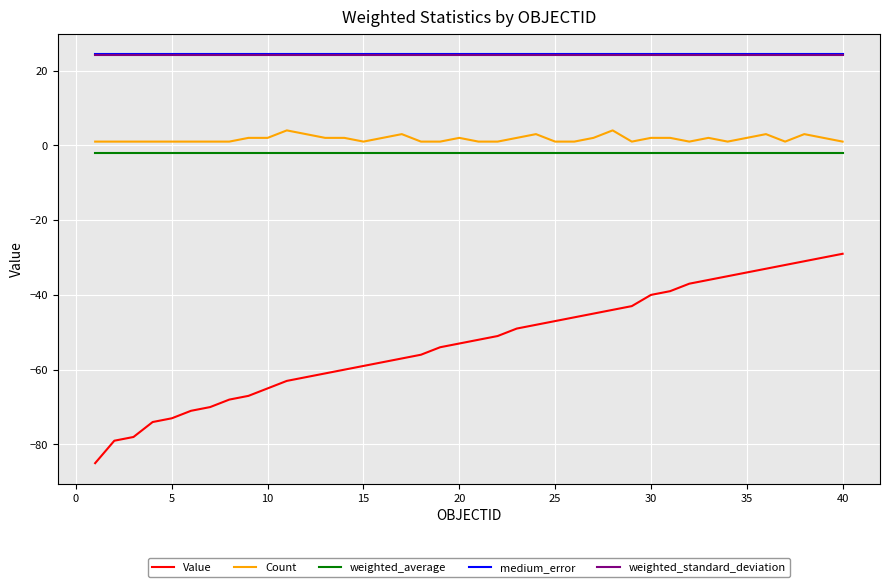

Which series has the widest spread of values?

Value